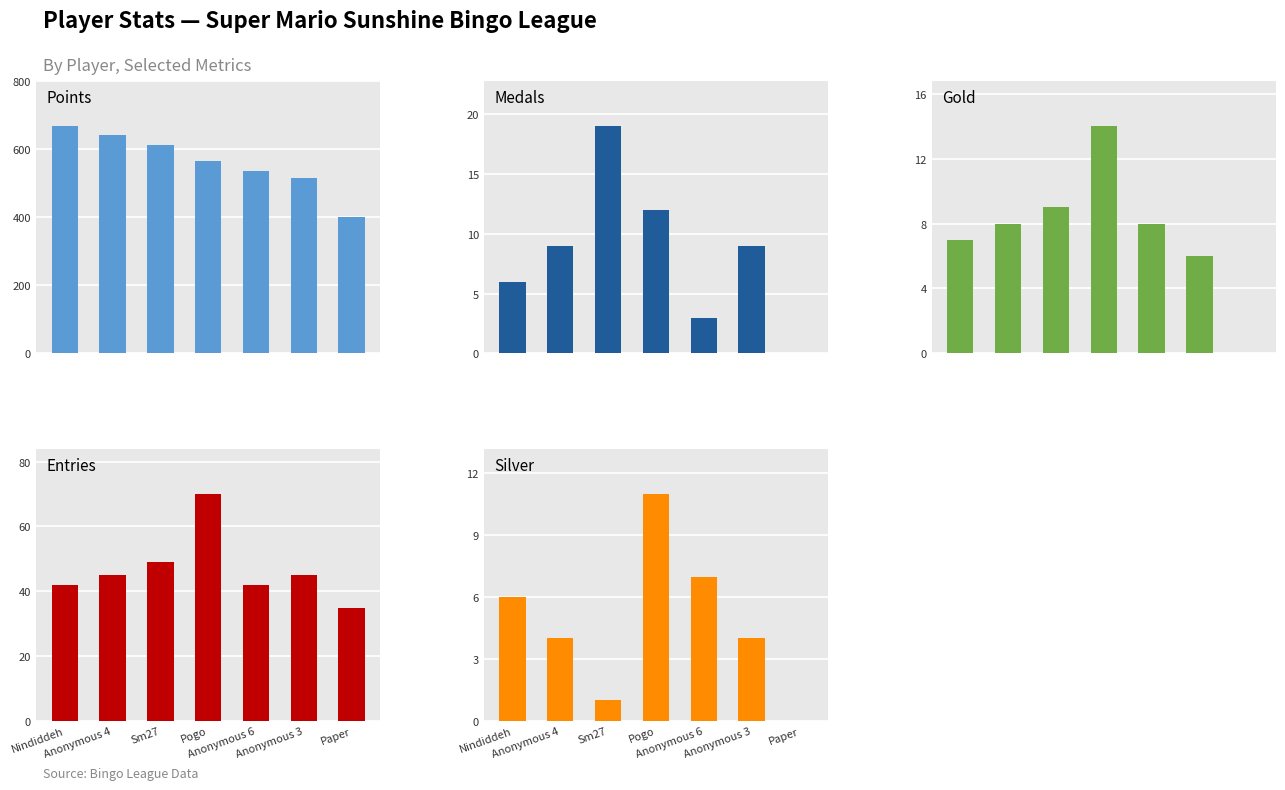

Which series has the largest total across all categories?

Points